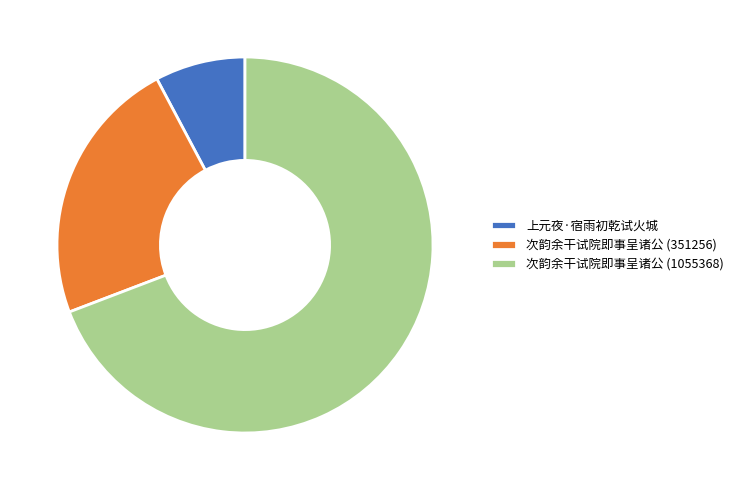

Is it true that 上元夜·宿雨初乾试火城 is 1% of the pie?

False